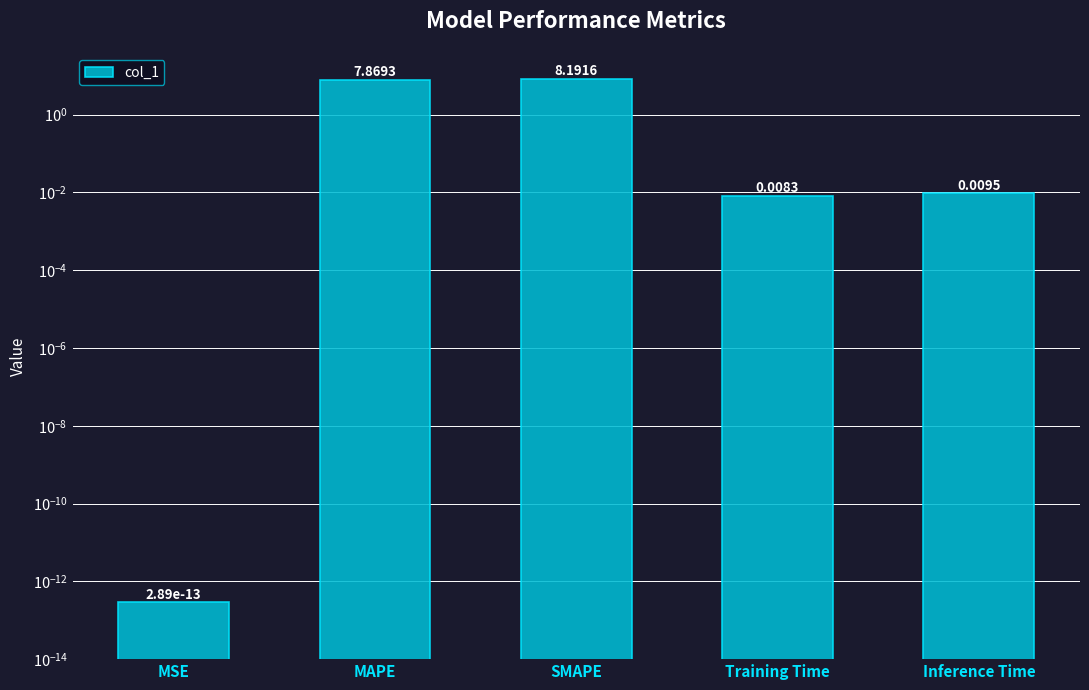

What is the difference between the second highest and second lowest values?

7.9